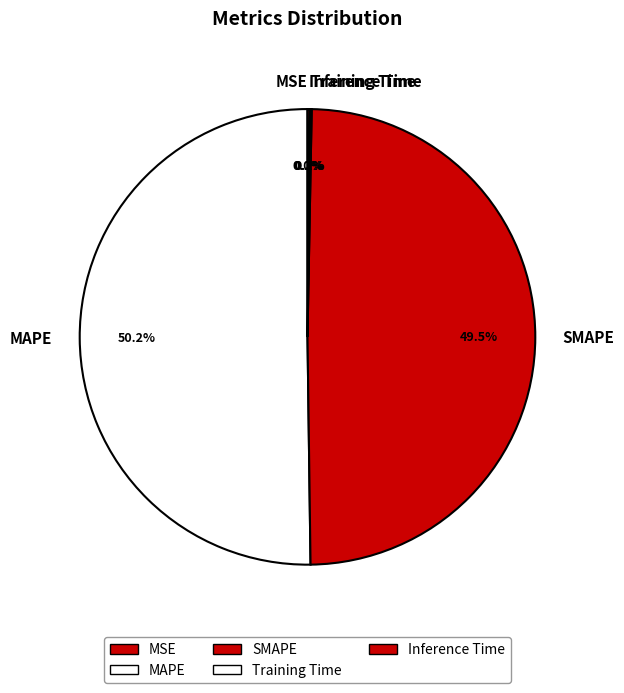

Which category accounts for the majority?

MAPE